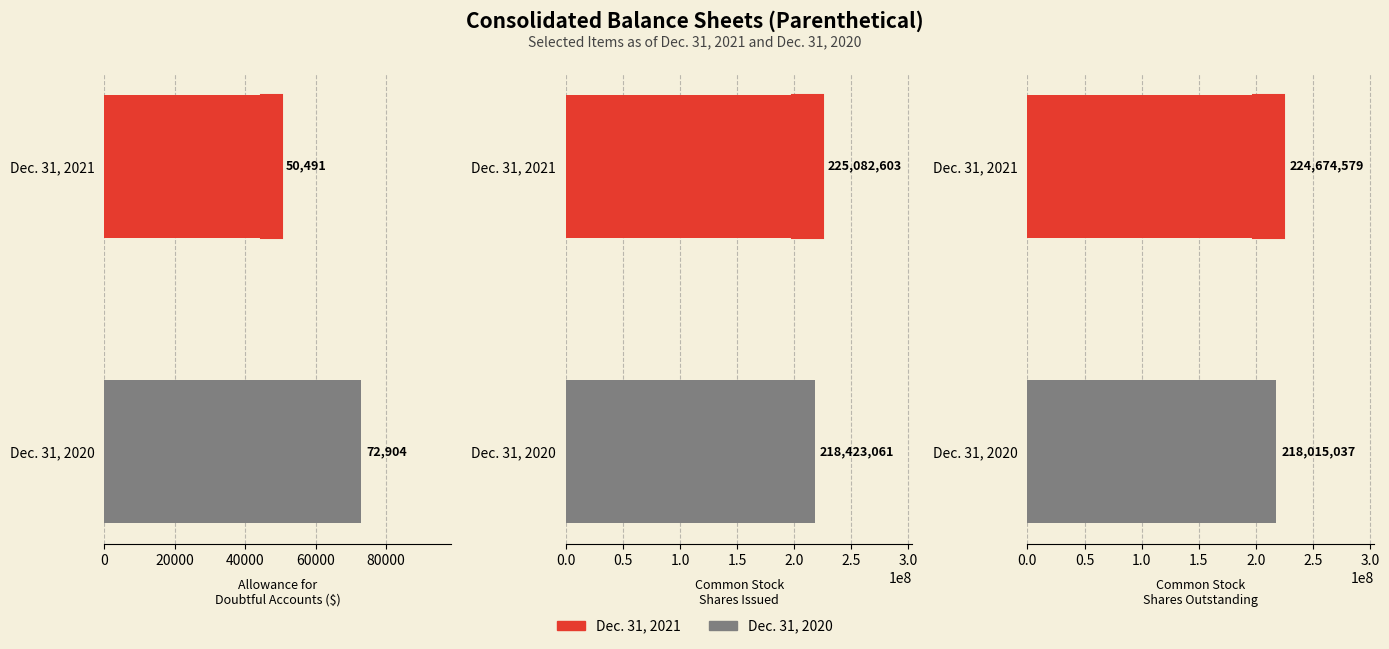

Where is Dec. 31, 2021 nearest to the value 112566547?

Common stock shares outstanding